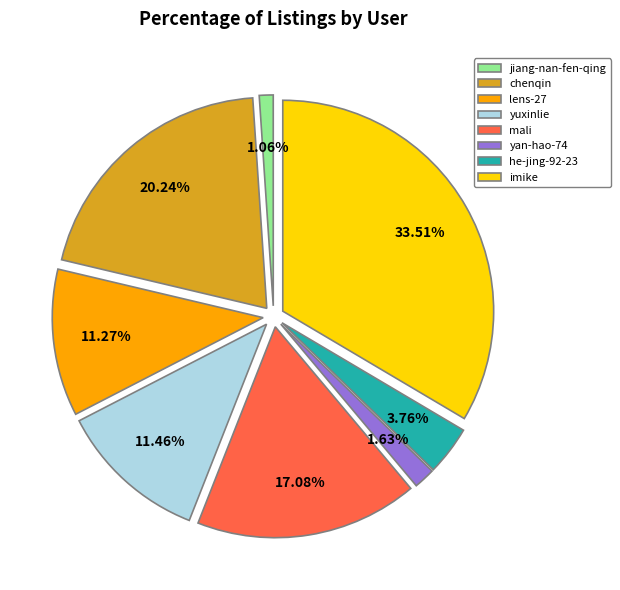

Count the number of slices in the pie.

8